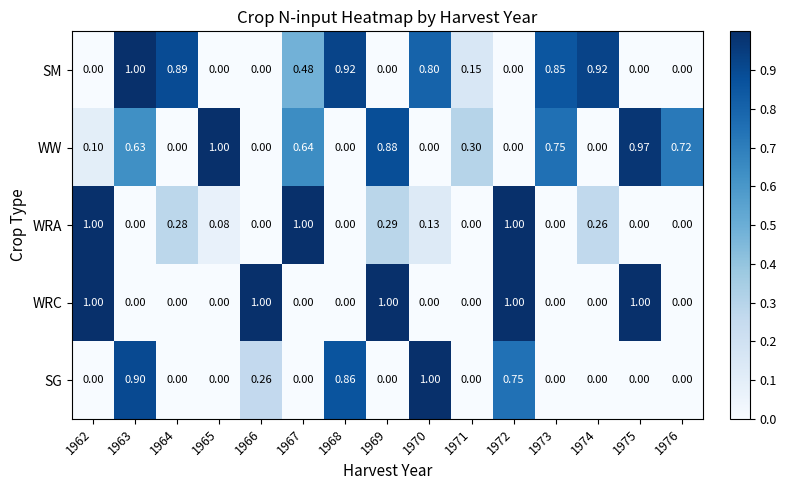

Which series has the largest total across all categories?

SM